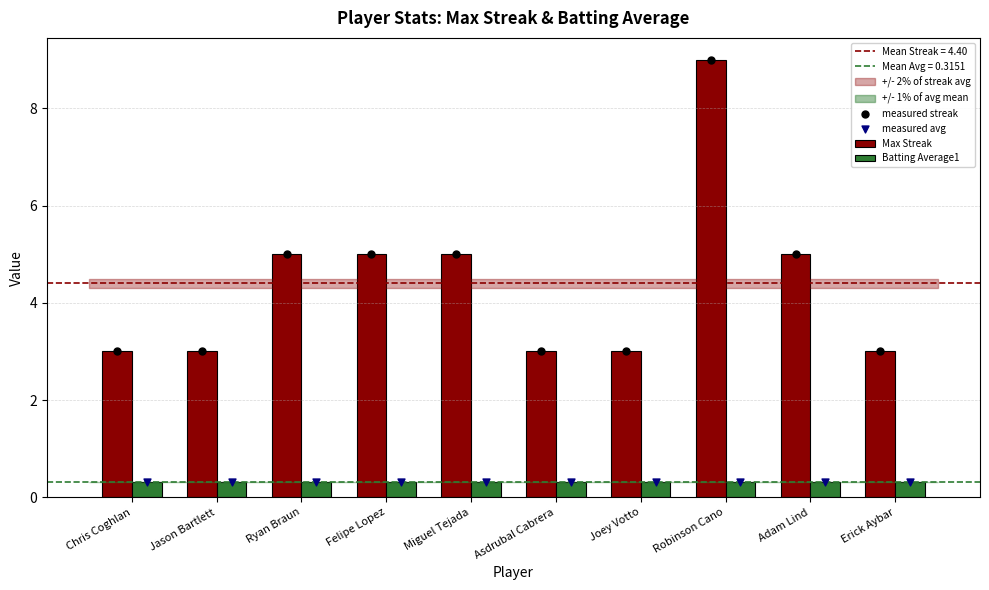

Which series reaches the maximum Y coordinate?

Max Streak